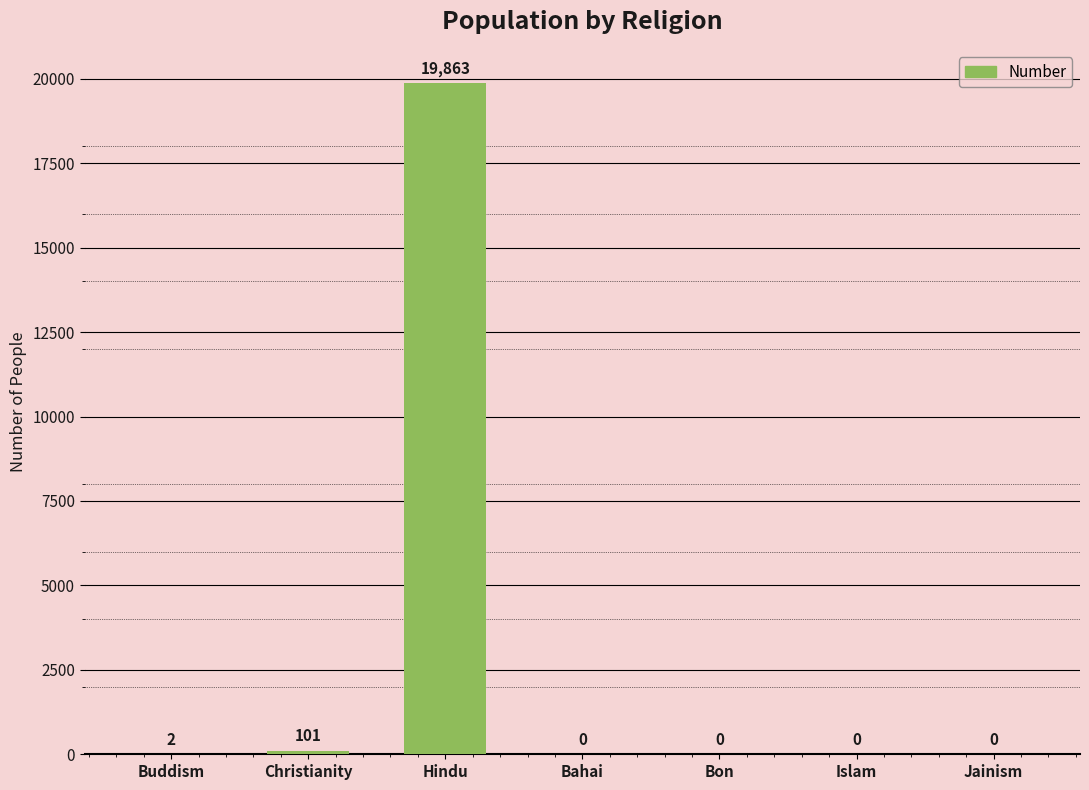

The value at Bahai is 0. True or false?

True